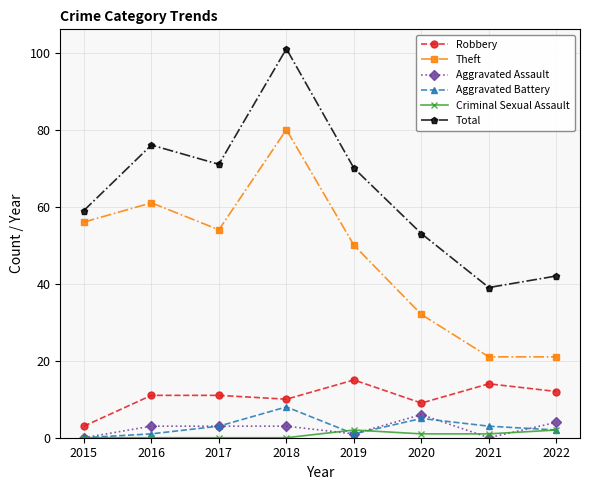

True or false: Criminal Sexual Assault and Theft intersect in this chart.

False